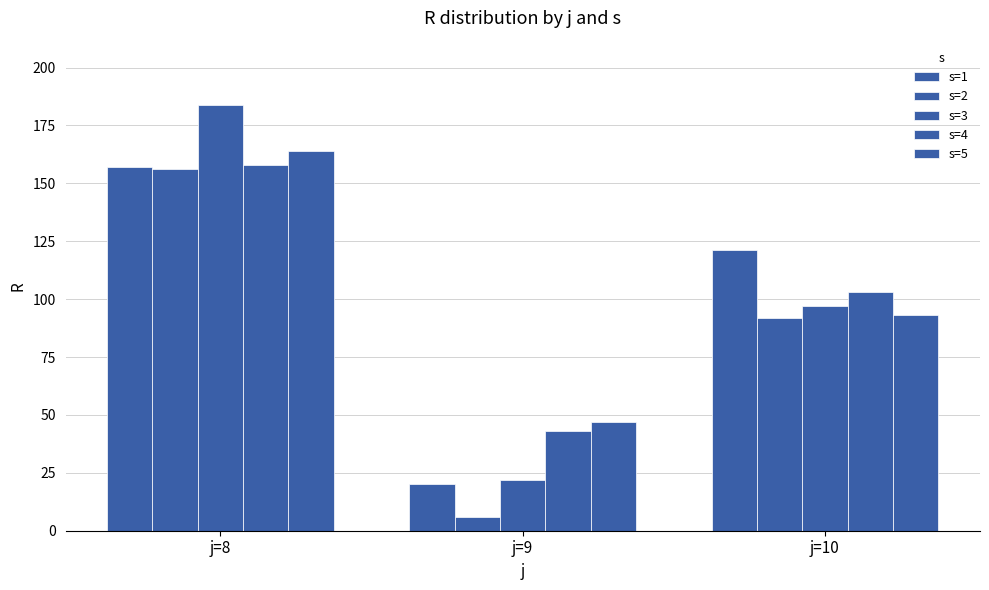

Rank the series at j=9 from highest to lowest value.

s=5, s=4, s=3, s=1, s=2